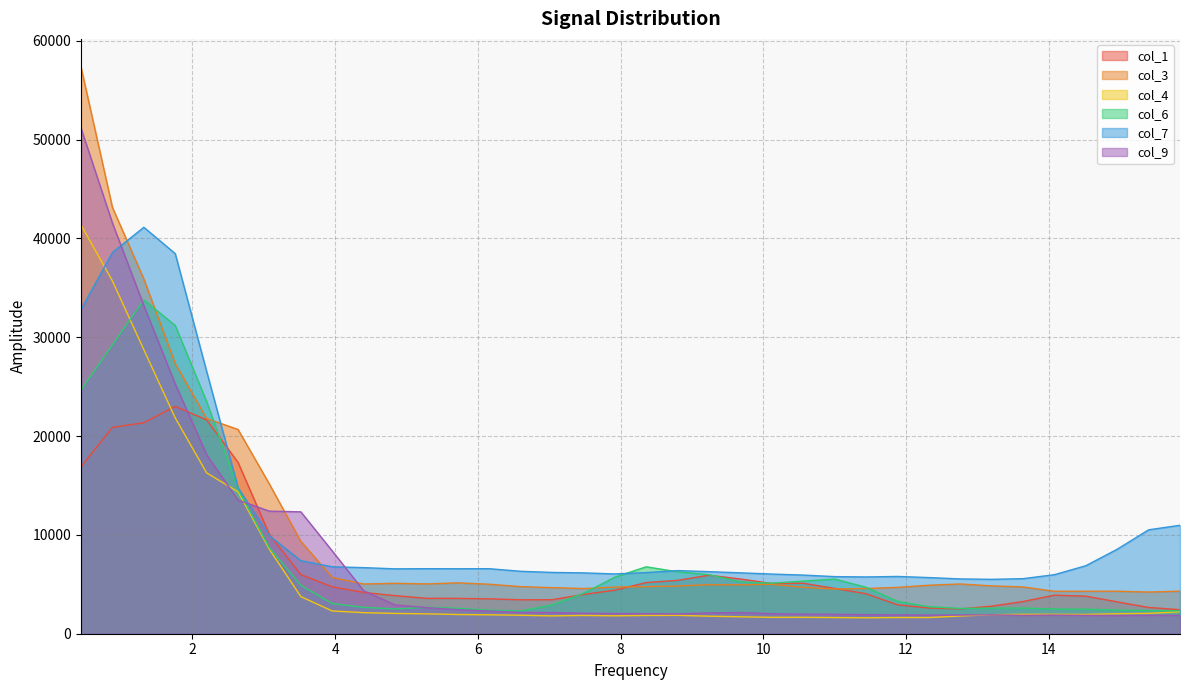

Rank the series at 11.8799 from lowest to highest value.

col_4, col_9, col_1, col_6, col_3, col_7